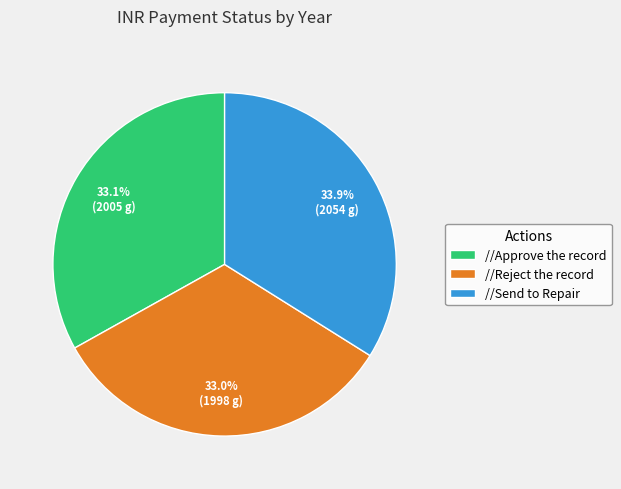

Is //Reject the record the majority of the pie?

No